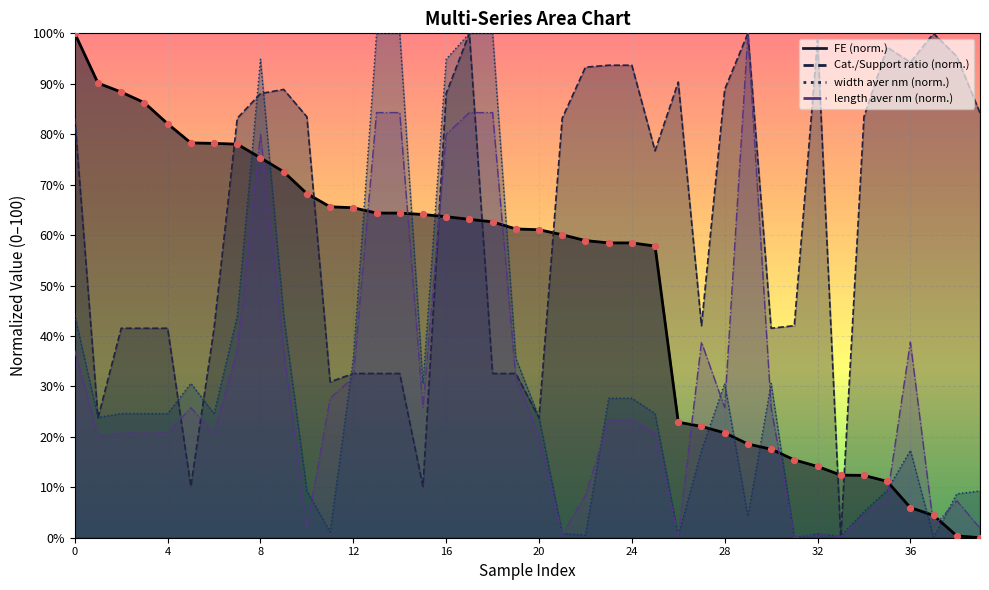

Which series has the largest total across all categories?

Cat./Support ratio, % (at)